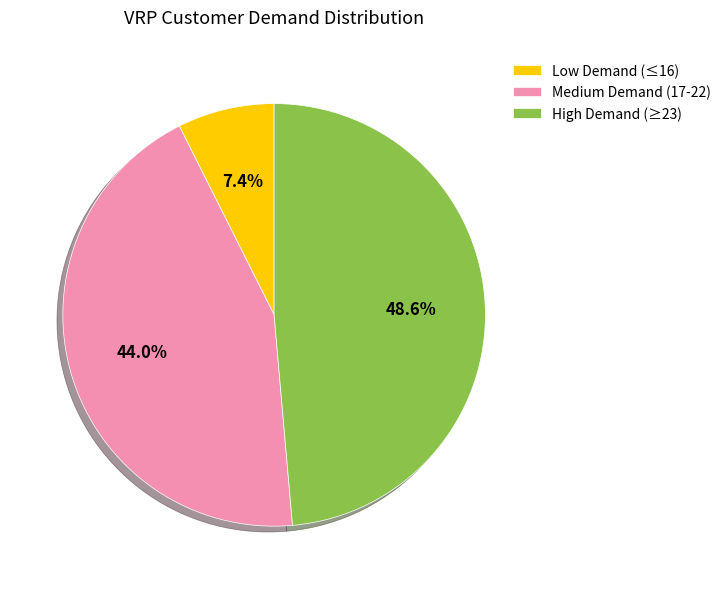

Which category has the smallest portion of the pie?

Low Demand (≤16)